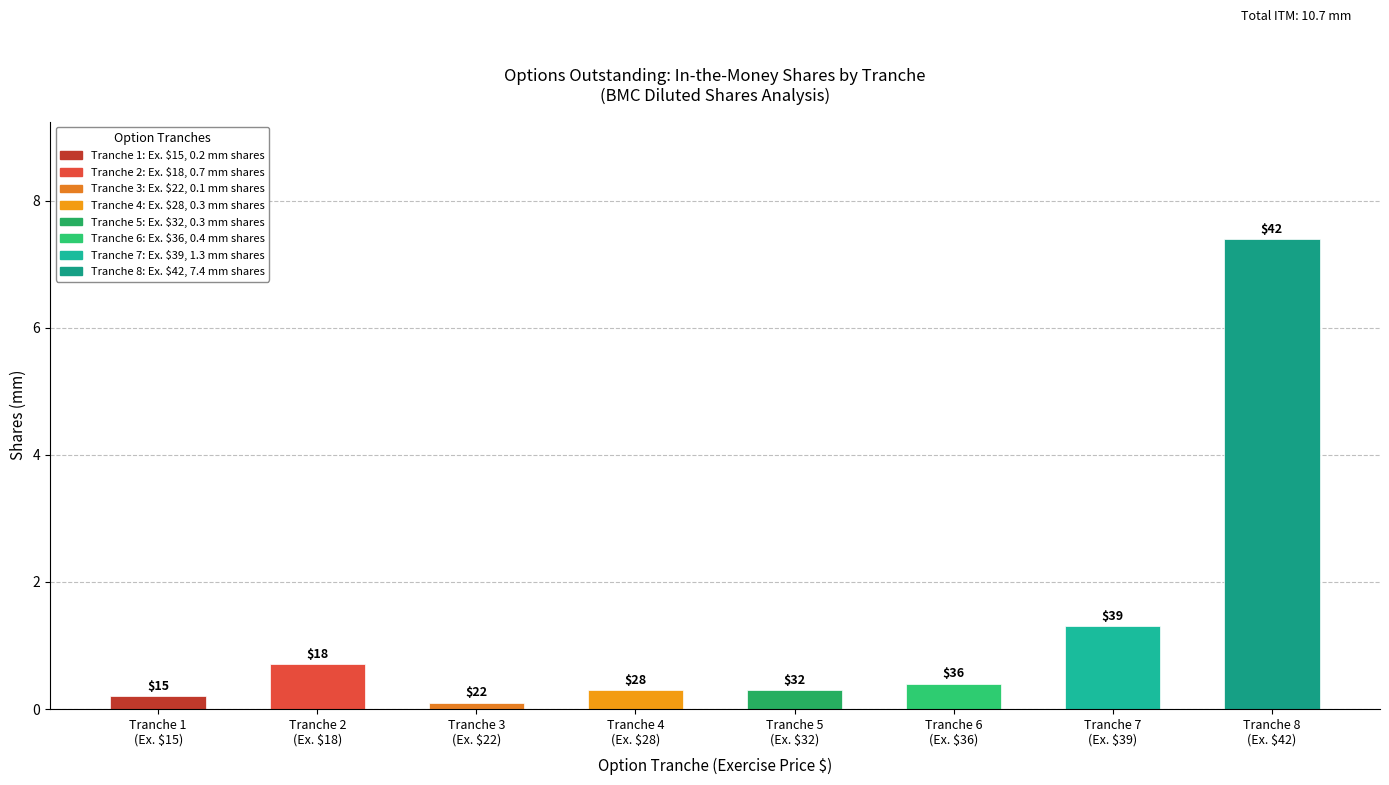

Are the bars horizontal?

No